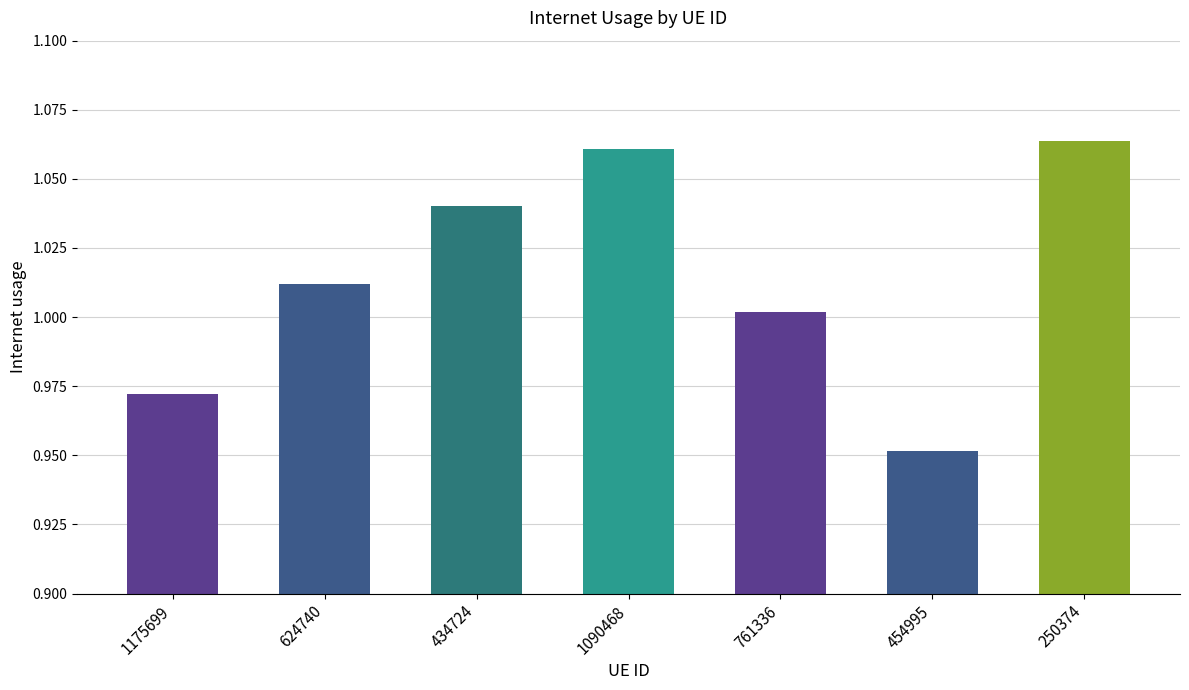

What is the difference between the maximum and minimum values?

0.1